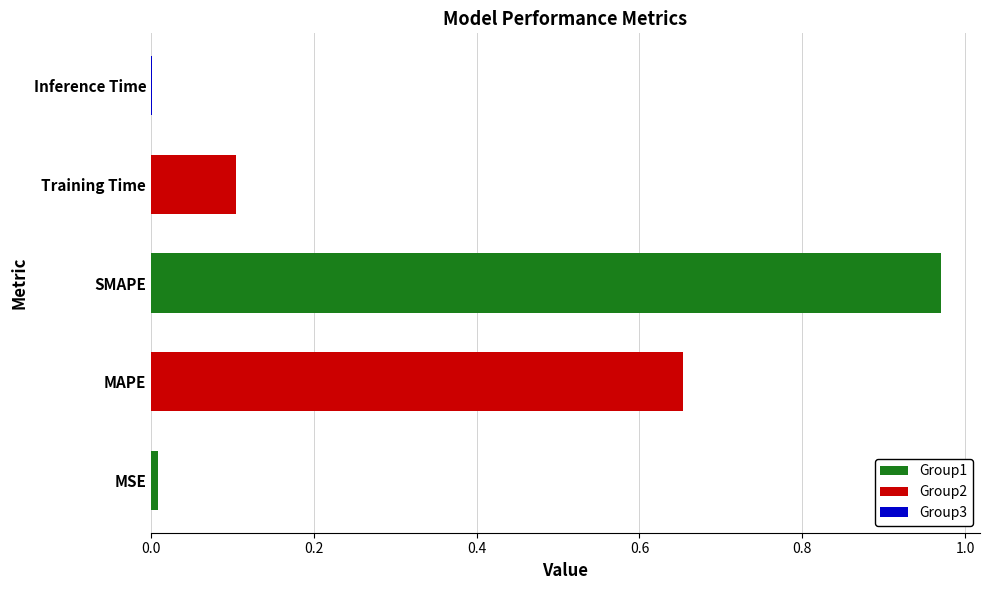

Count the number of categories in the chart.

5